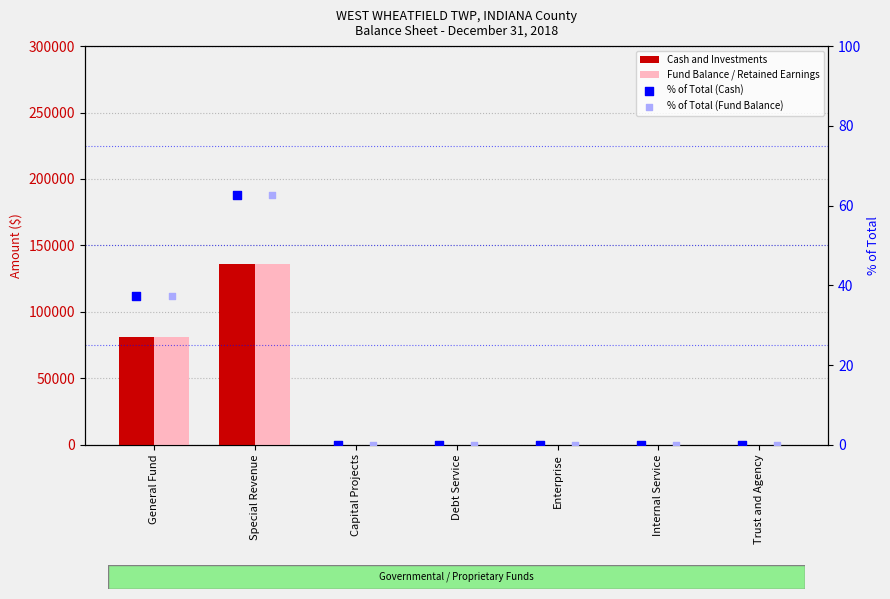

Which series reaches the minimum Y coordinate?

Cash and Investments